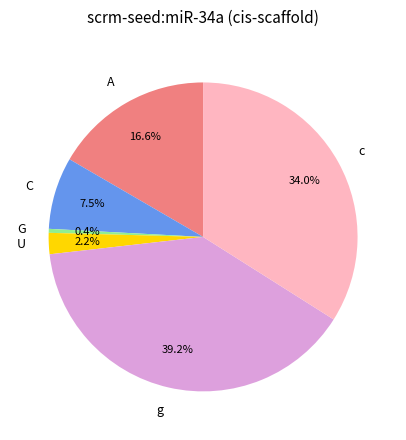

Rank the categories by value from lowest to highest.

G, U, C, A, c, g